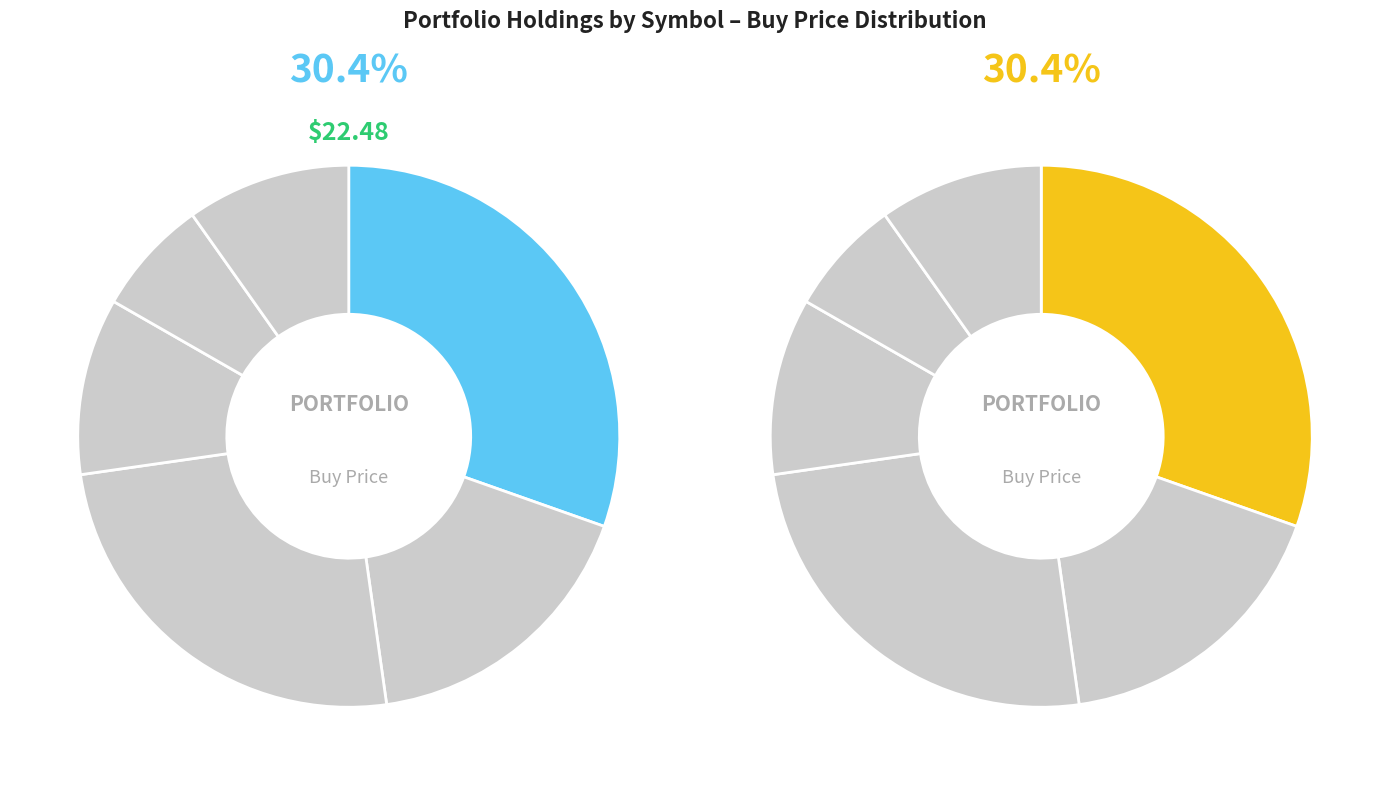

The YALA slice represents 10% of the pie. True or false?

True